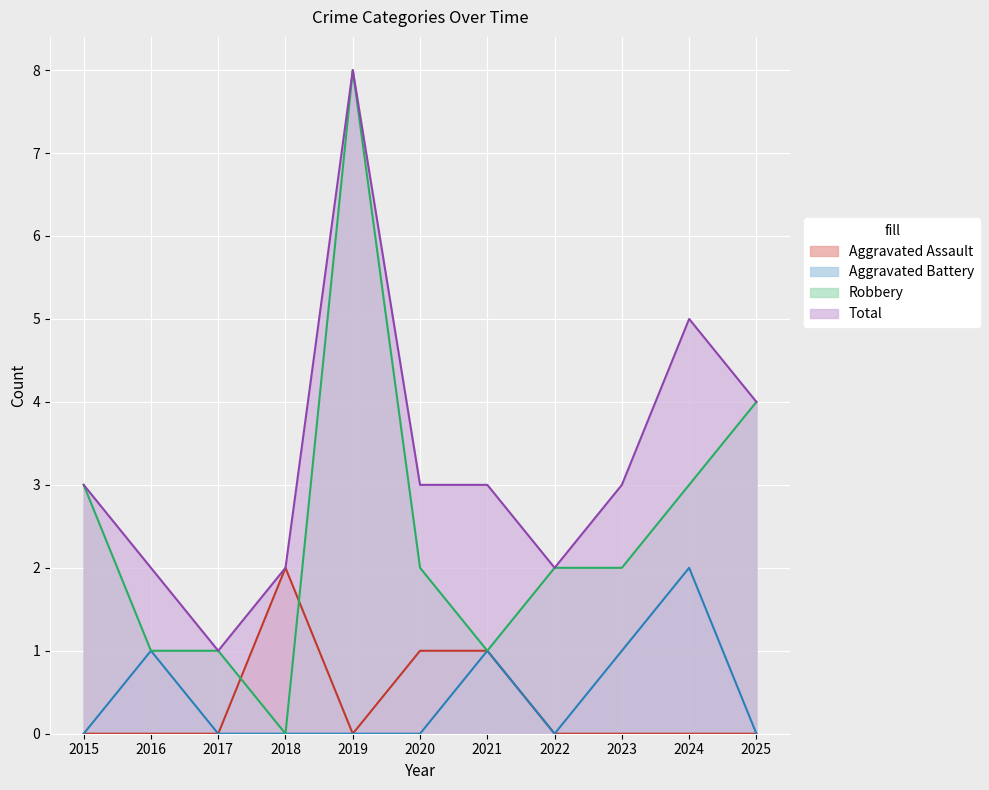

What is the difference between the maximum and second lowest values in the Total series?

6